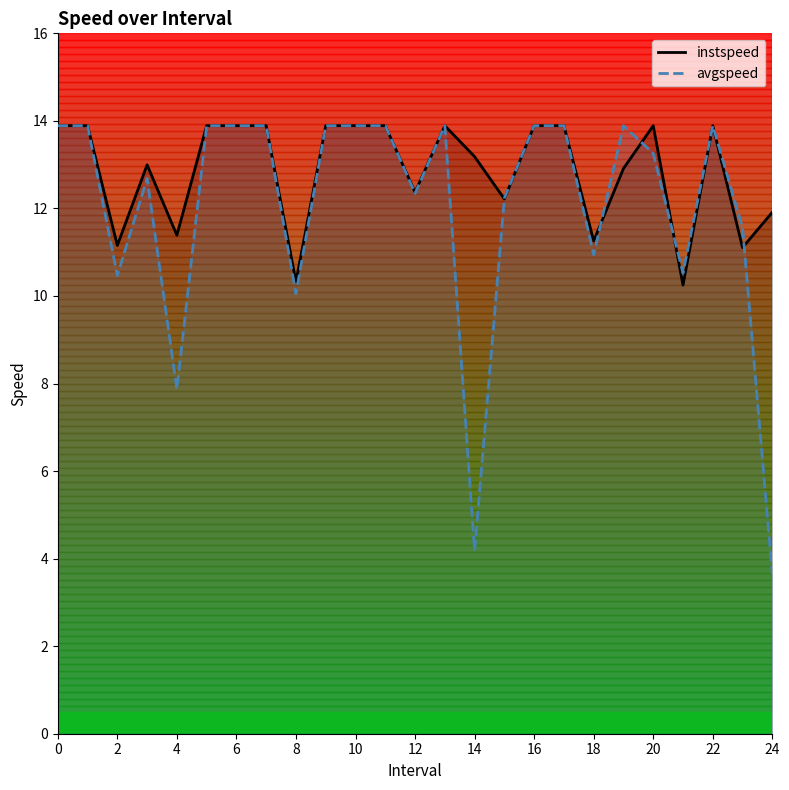

True or false: instspeed and avgspeed intersect in this chart.

True